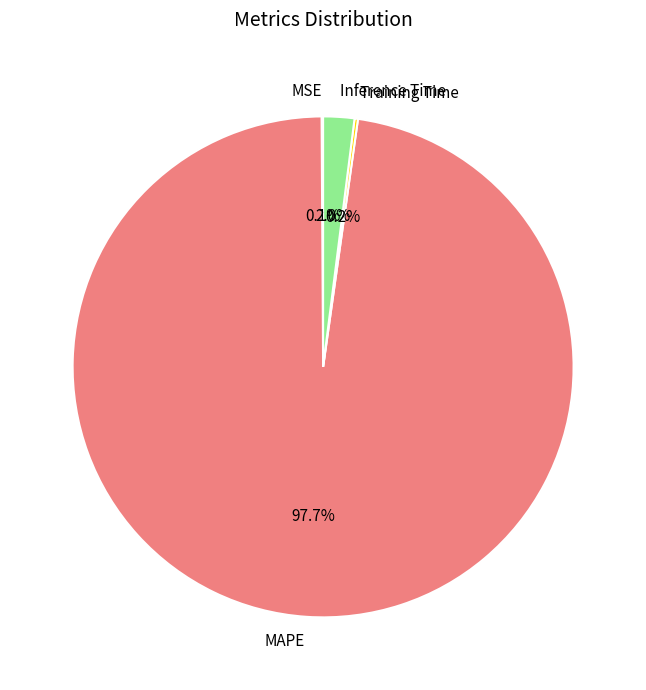

Combined, do Inference Time and MAPE account for over 50%?

Yes